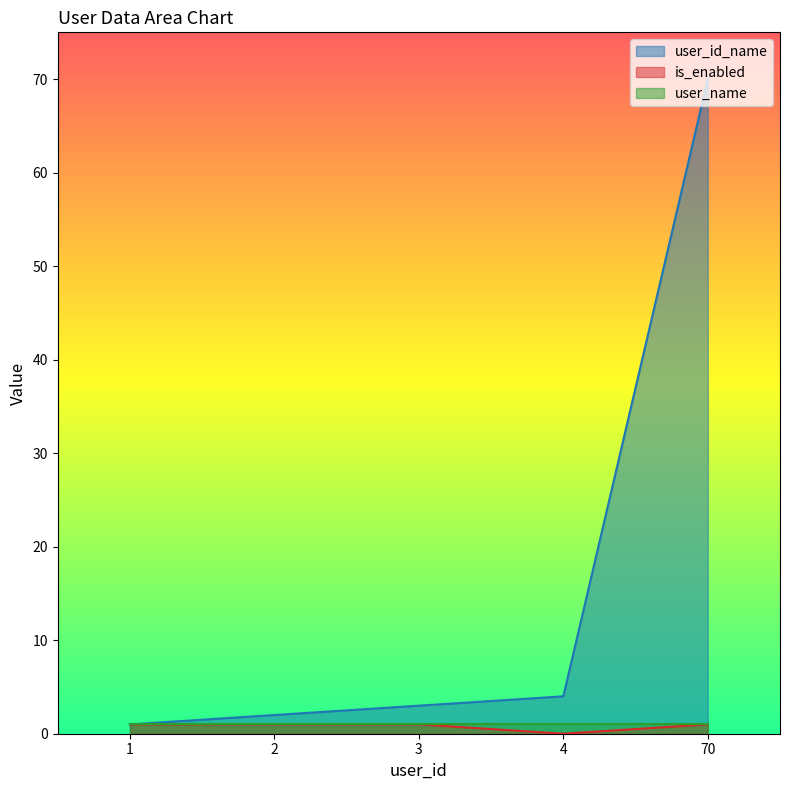

The user_id_name series shows 0 at 2. True or false?

False